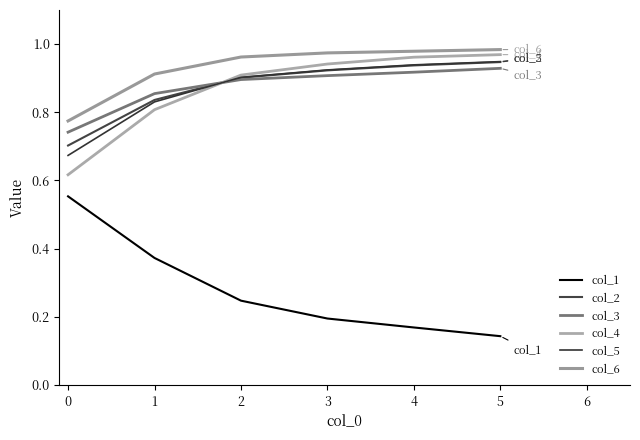

What are all the series names shown in the legend?

col_1, col_2, col_3, col_4, col_5, col_6